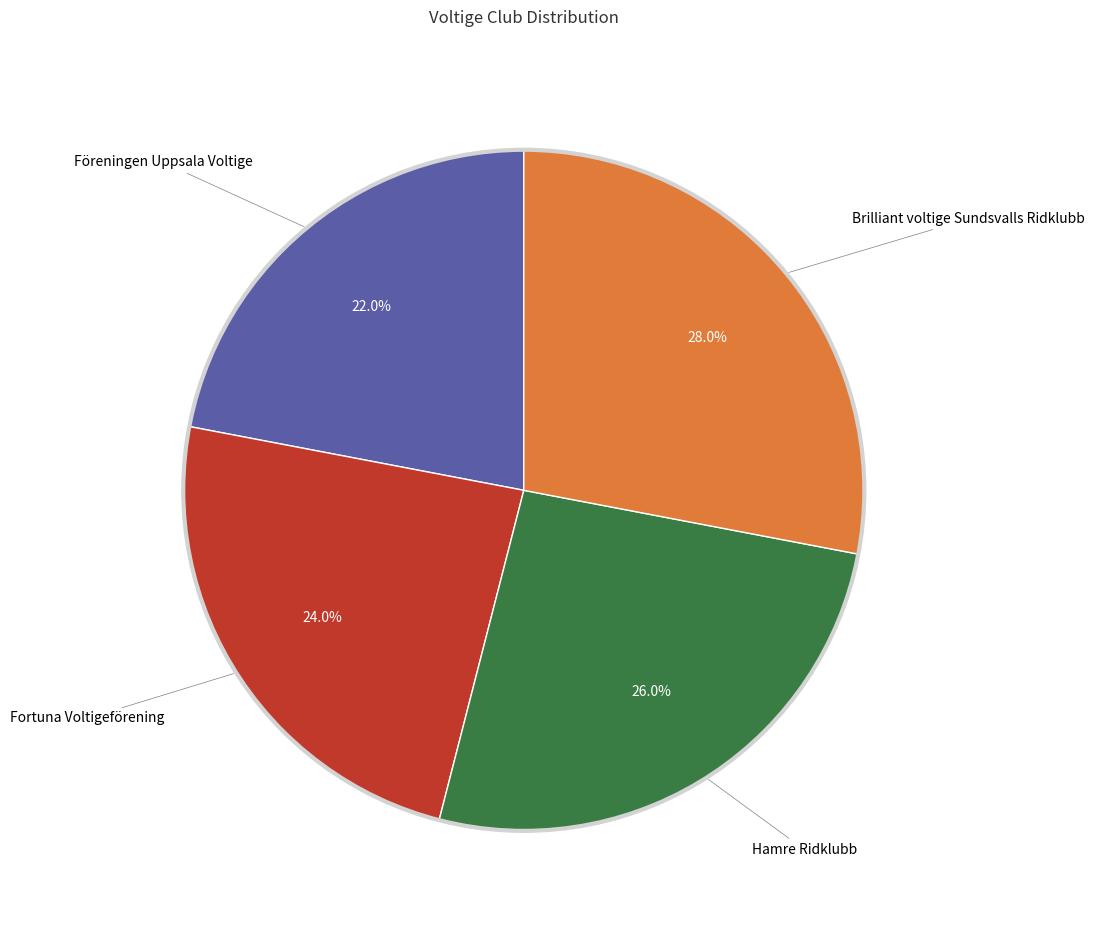

Is there a majority slice in this chart?

No